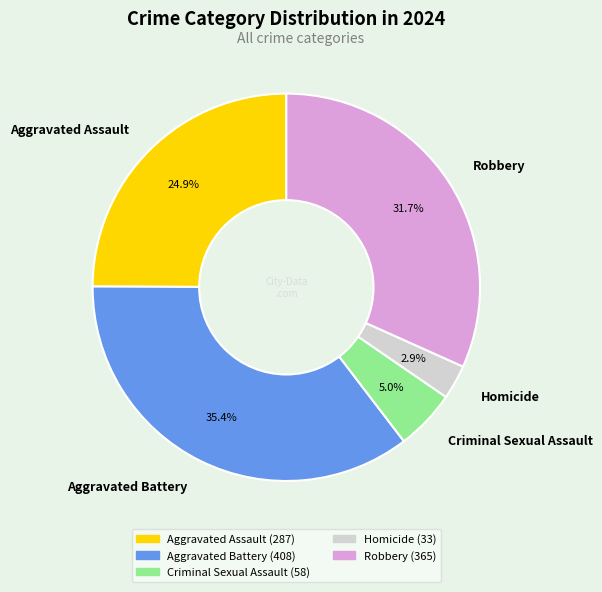

The Aggravated Battery slice represents 35% of the pie. True or false?

True